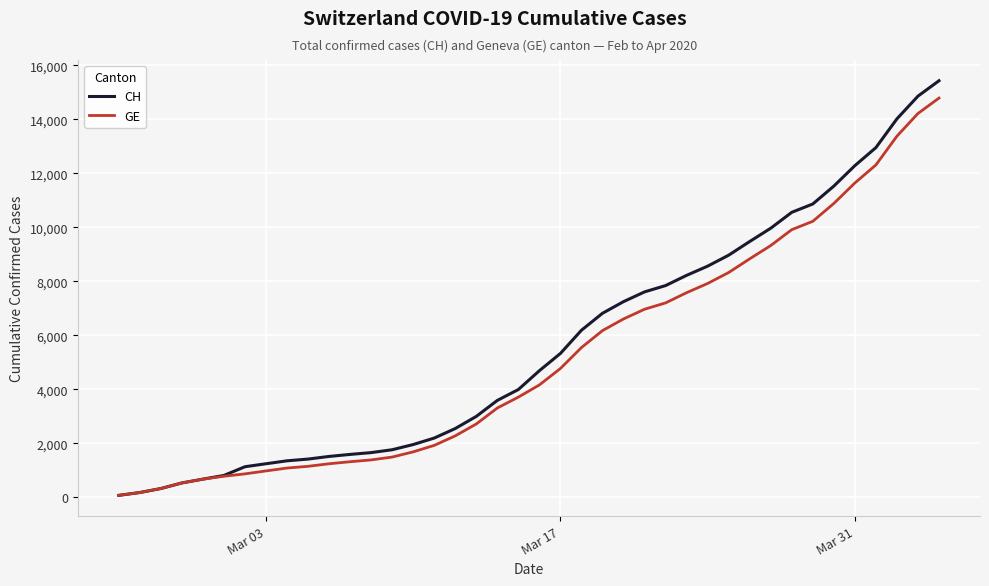

Which series has the largest range (max minus min)?

CH